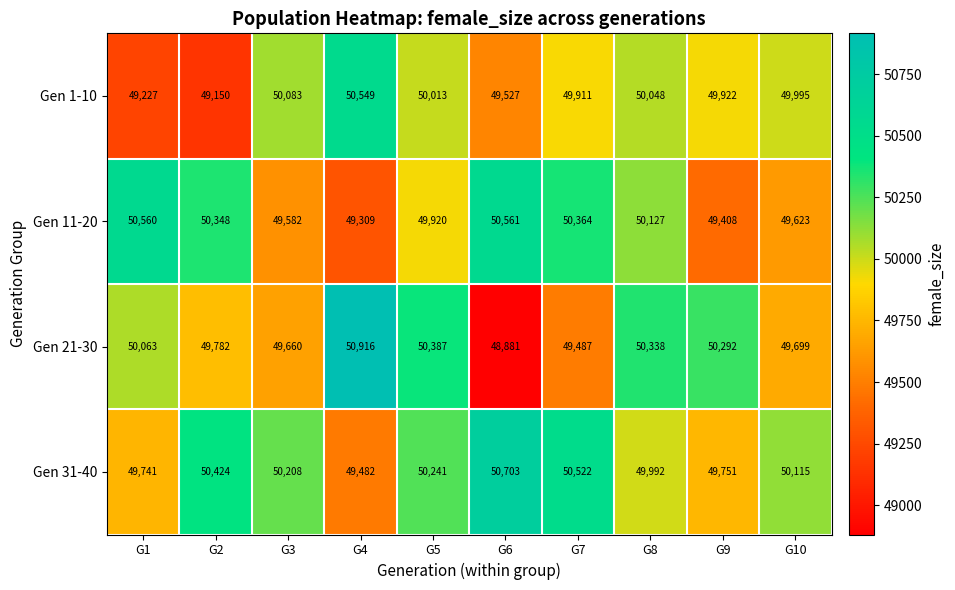

What is the minimum value shown in the chart?

48881